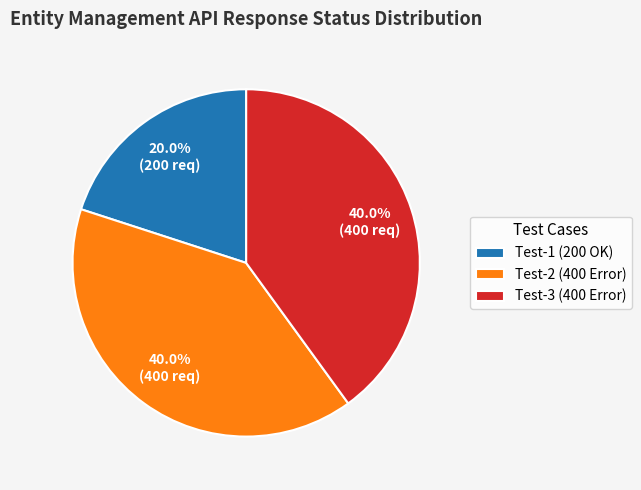

Which has a higher value, Test-1 (200 OK) or Test-2 (400 Error)?

Test-2 (400 Error)